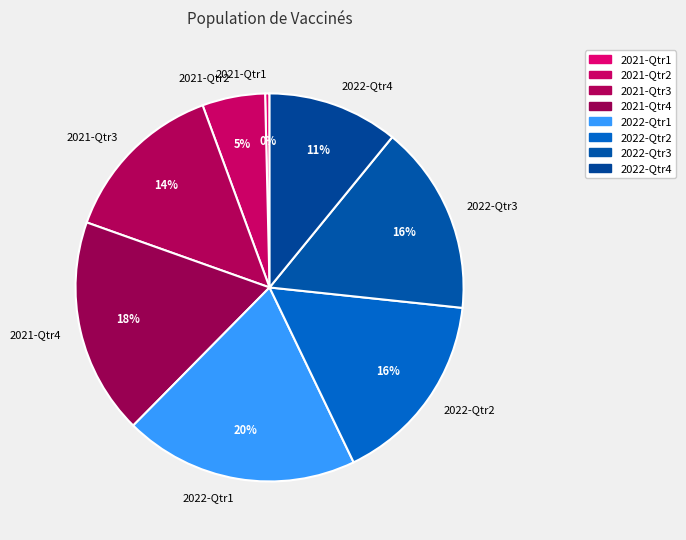

Does 2022-Qtr1 represent more than half of the total?

No